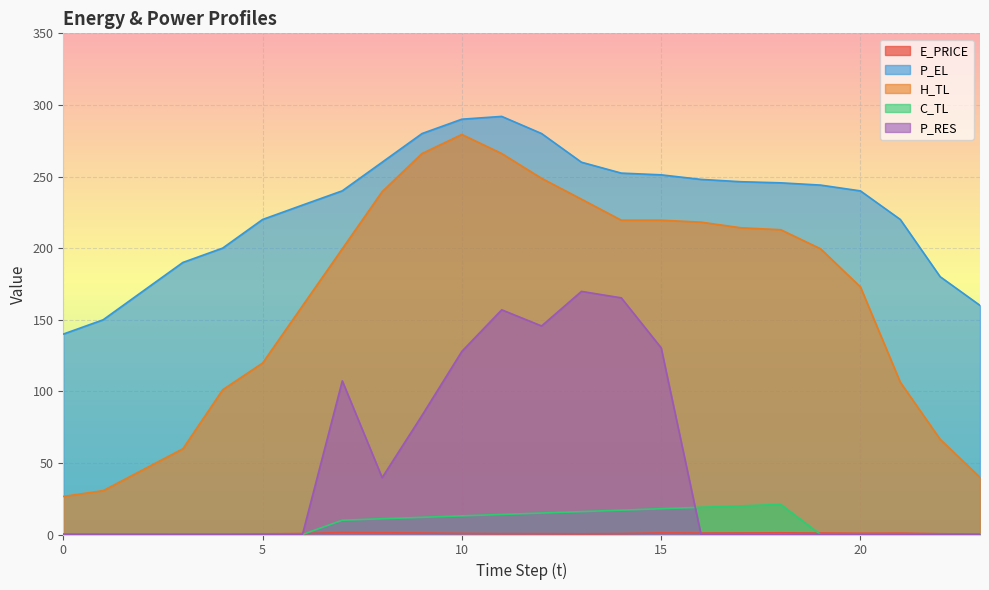

At how many categories does at least one series exceed 117?

24